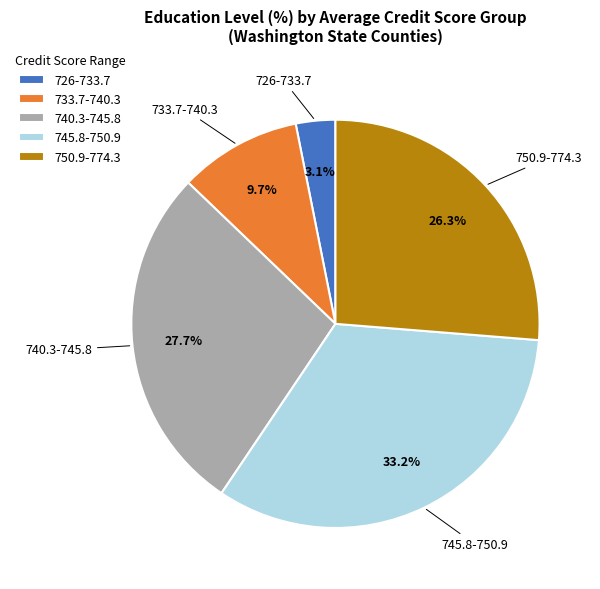

To the nearest percent, what is the combined percentage of 745.8-750.9 and 740.3-745.8?

61%